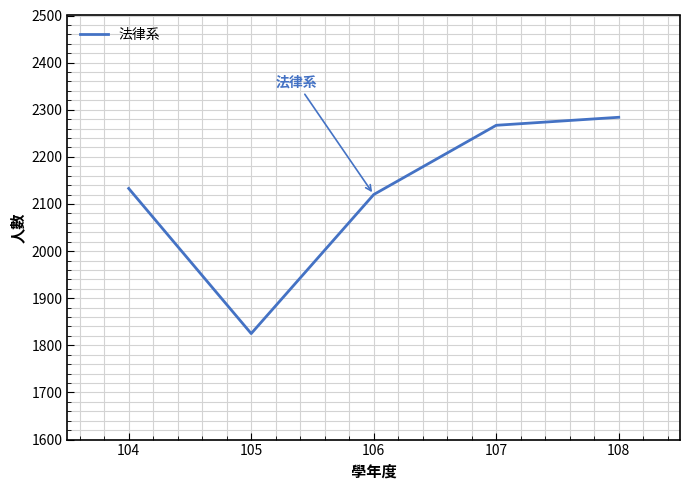

What is the average value?

2126